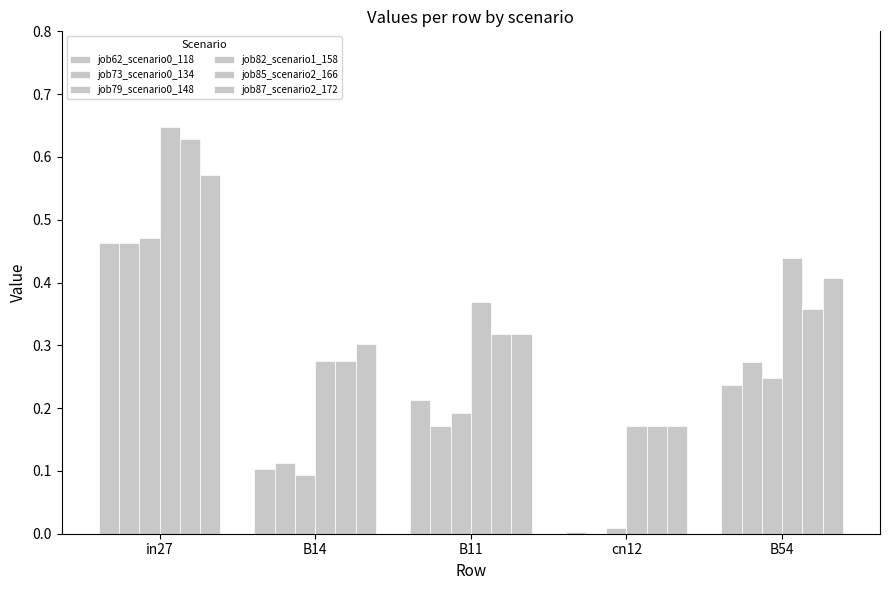

At how many categories does at least one series exceed 0?

5